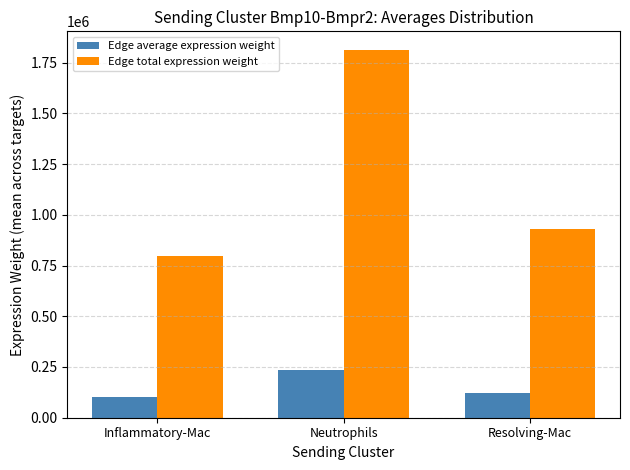

True or false: Edge average expression weight has a value of 172182.8 at Inflammatory-Mac.

False